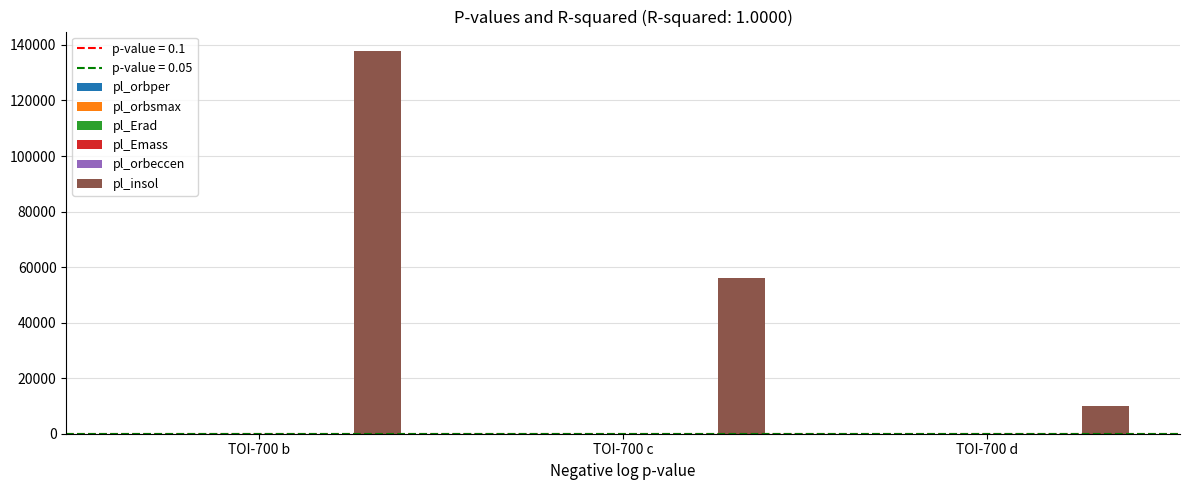

Does the chart contain stacked bars?

No